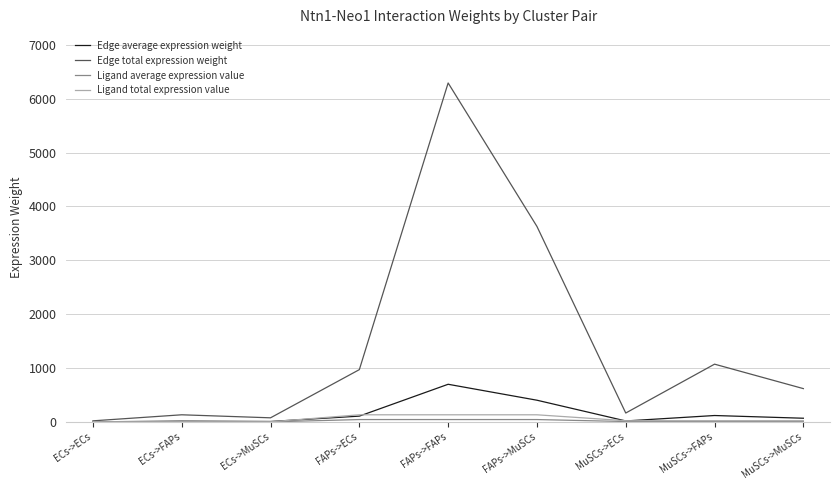

Which series has the largest range (max minus min)?

Edge total expression weight